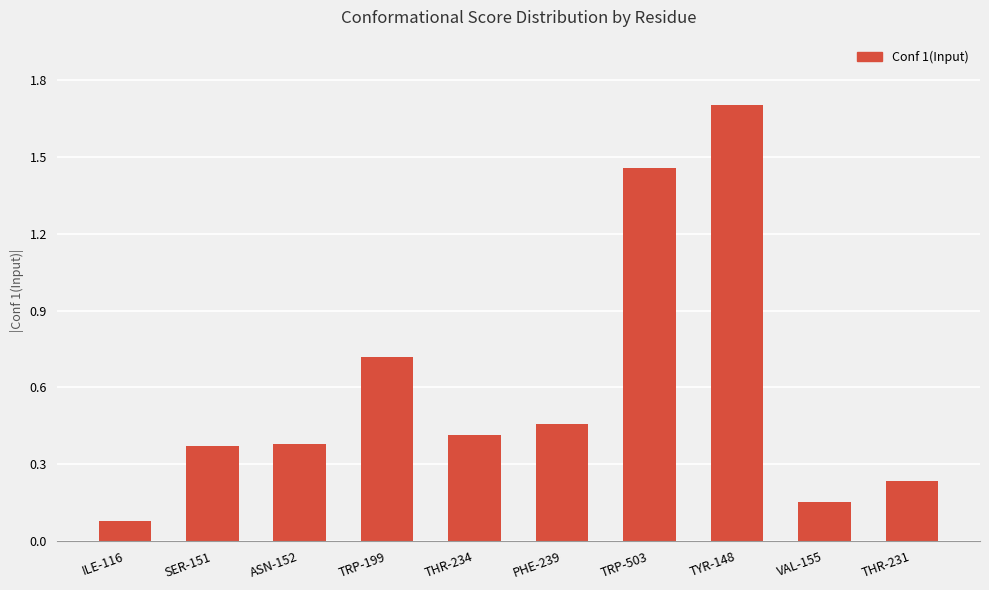

What is the maximum value shown in the chart?

1.7